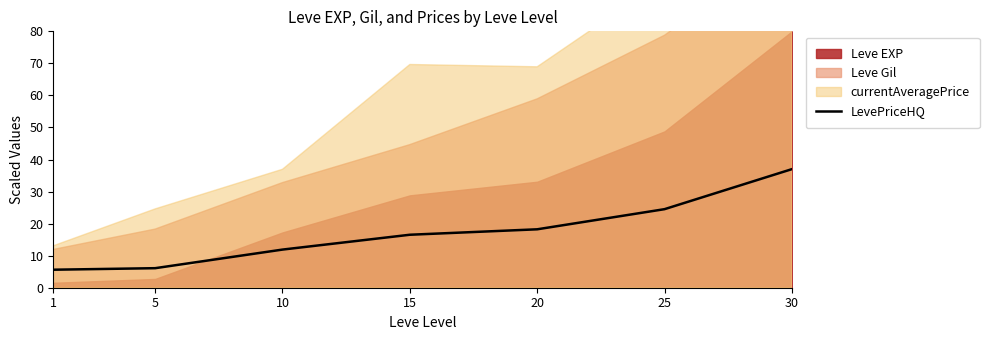

True or false: there are more than 2 points higher than both neighbors.

False